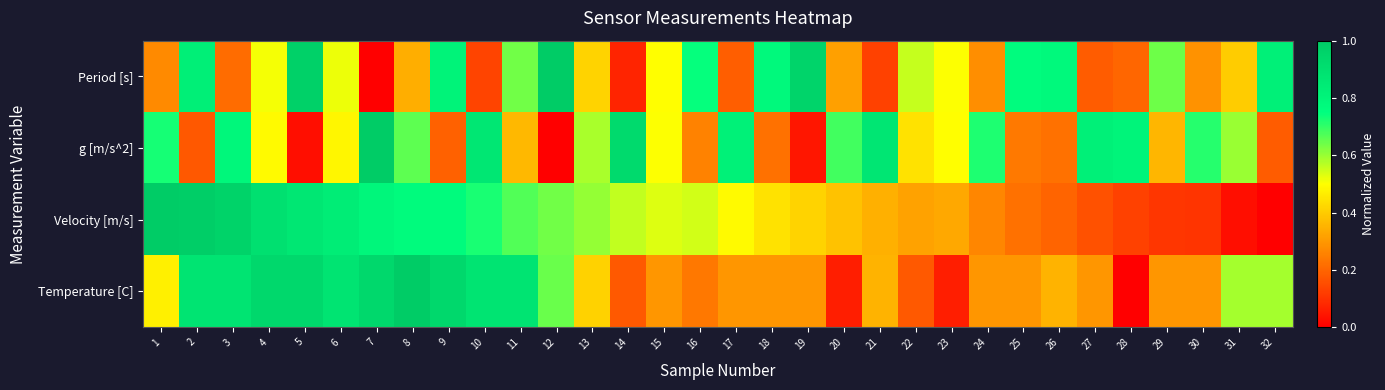

At 16, list the series in order from largest to smallest.

Period [s], Velocity [m/s], g [m/s^2], Temperature [C]